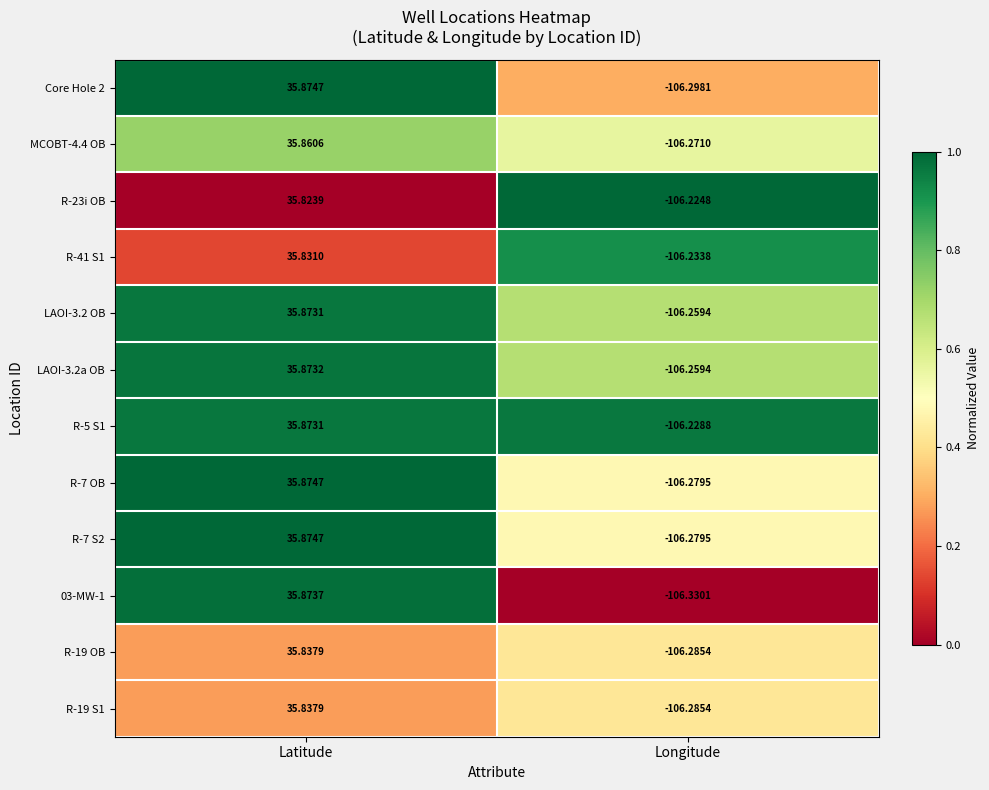

Is the value of R-7 S2 at Latitude greater than the value of Core Hole 2 at Longitude?

Yes